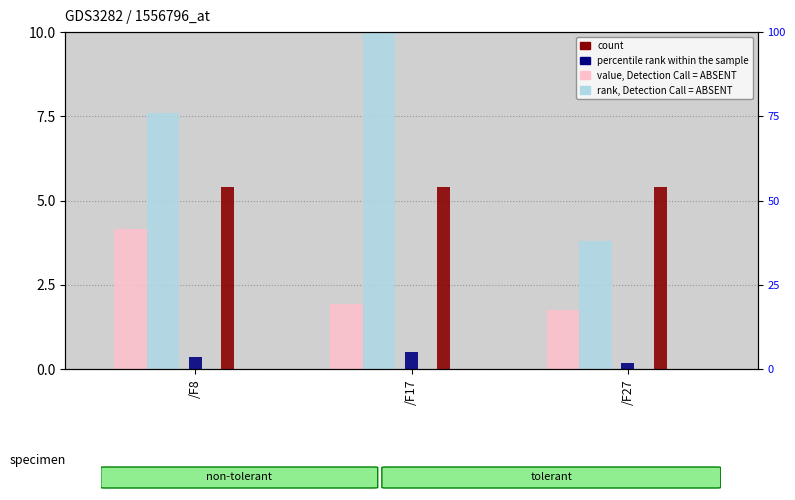

At which label does value, Detection Call = ABSENT reach its peak?

/F8